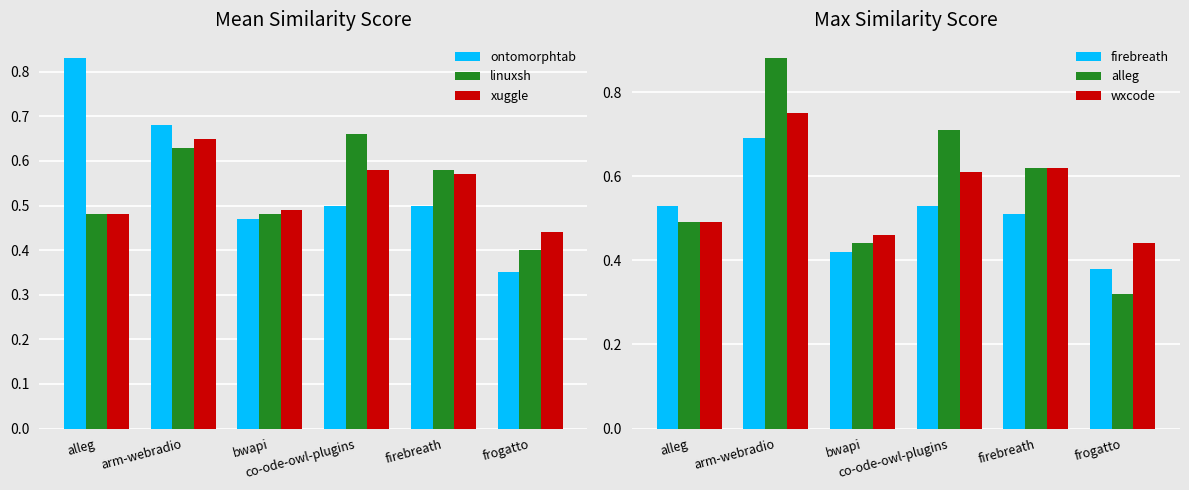

What are all the series names shown in the legend?

ontomorphtab, linuxsh, xuggle, firebreath, alleg, wxcode